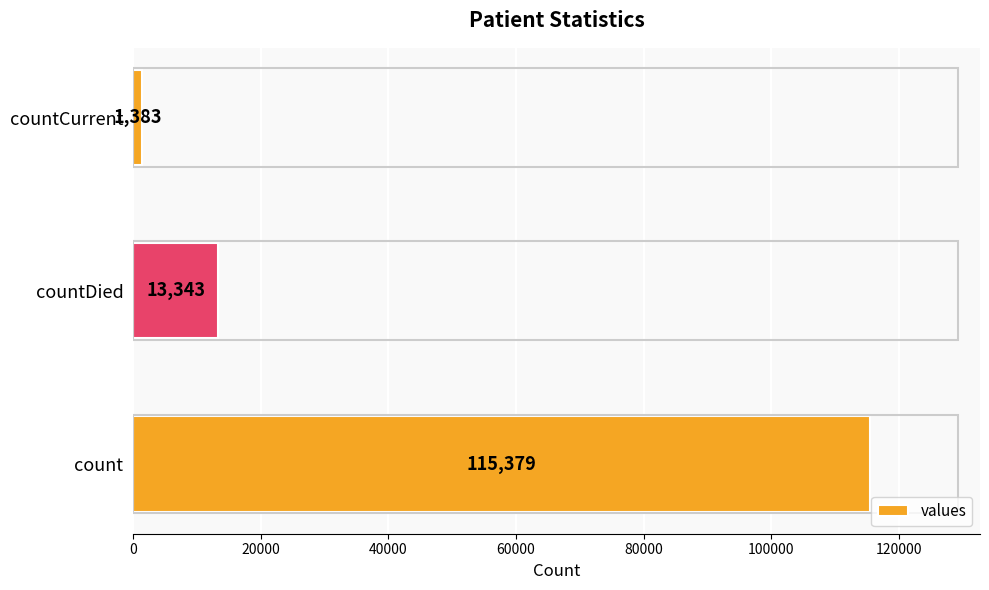

What is the sum of all values?

130105